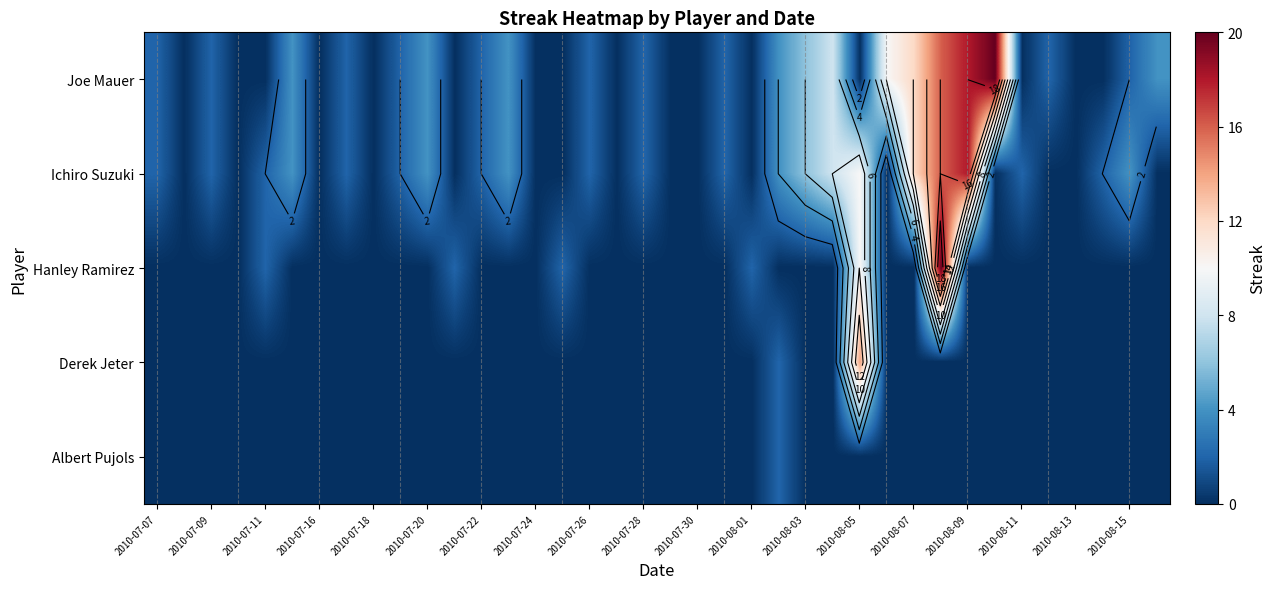

What is the sum of all Joe Mauer values?

130